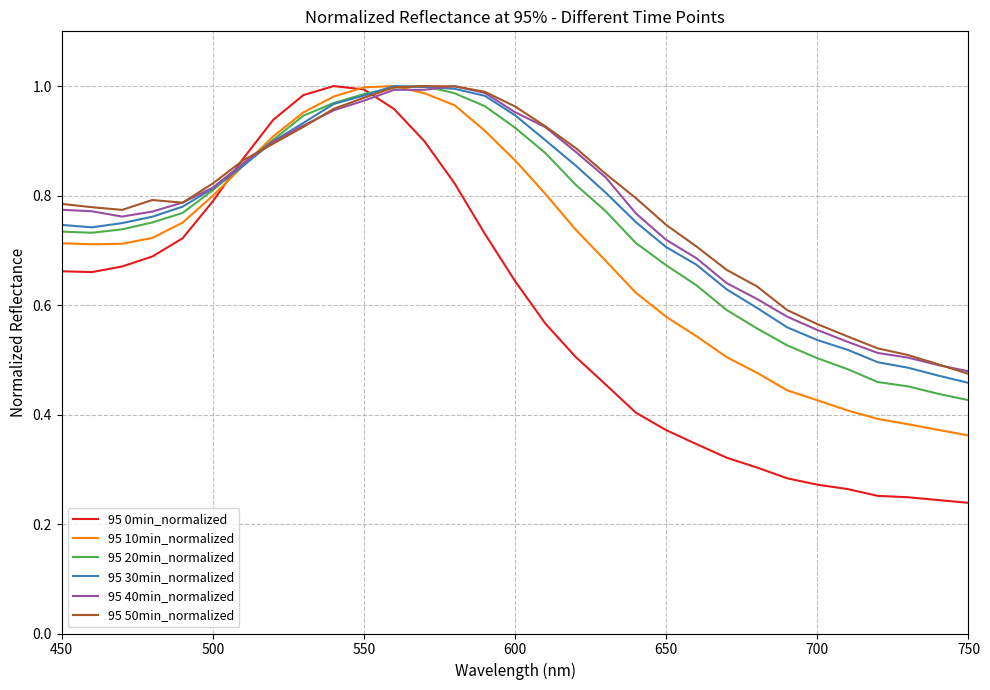

What is the sum of all 95 10min_normalized values?

21.6